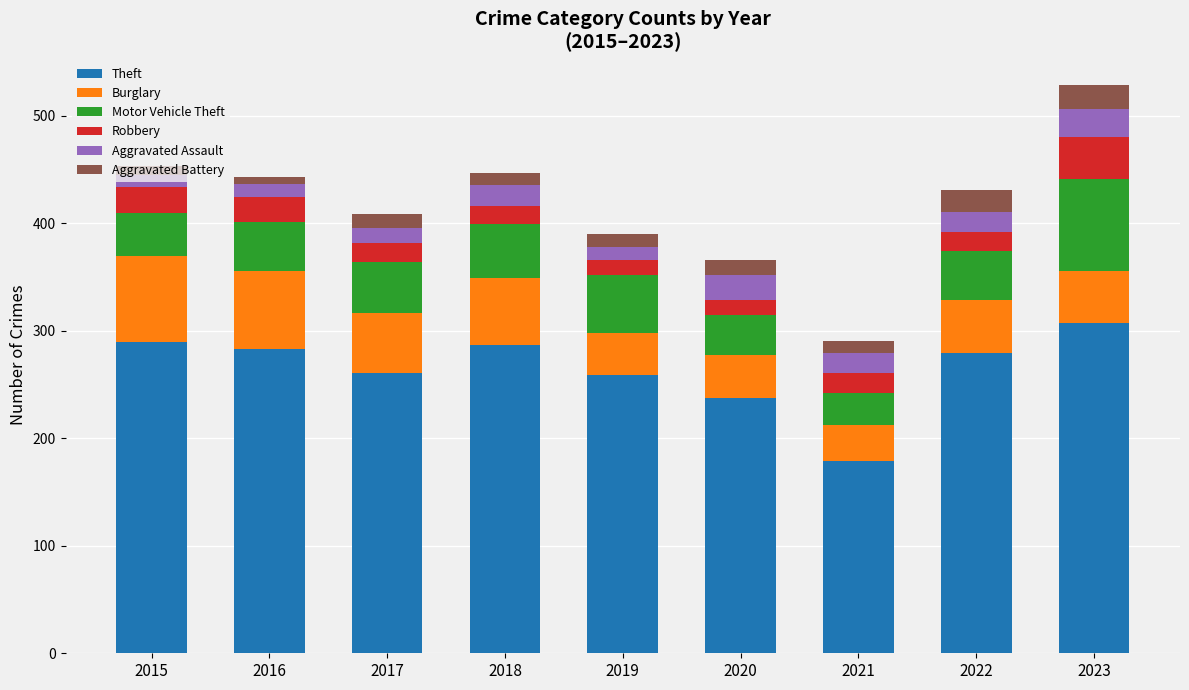

What is the highest value of the Theft series?

307